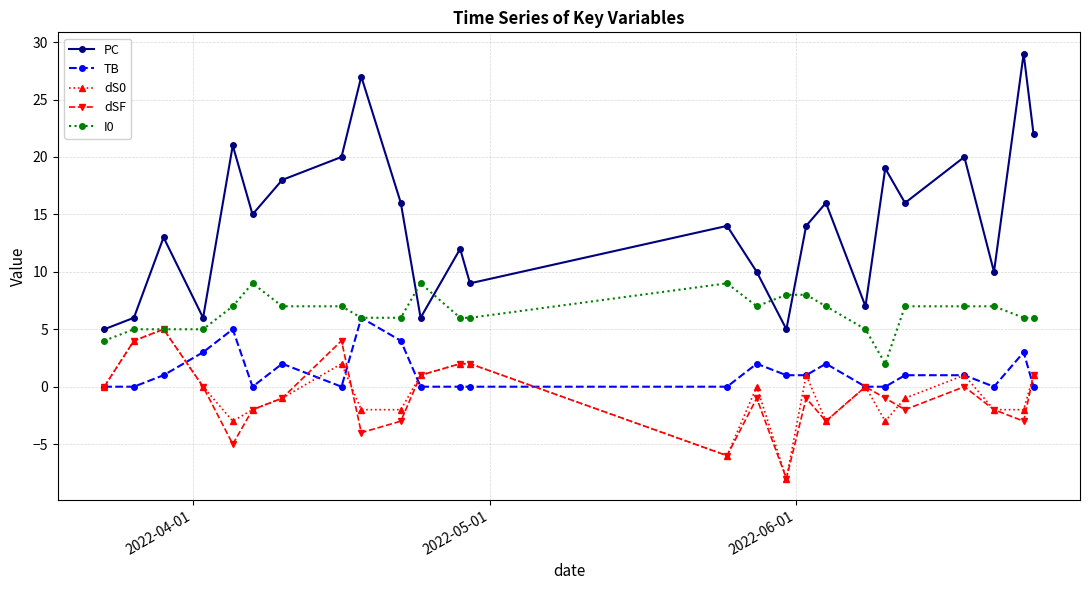

What is the value of the dSF point at the 9th from the left?

-4